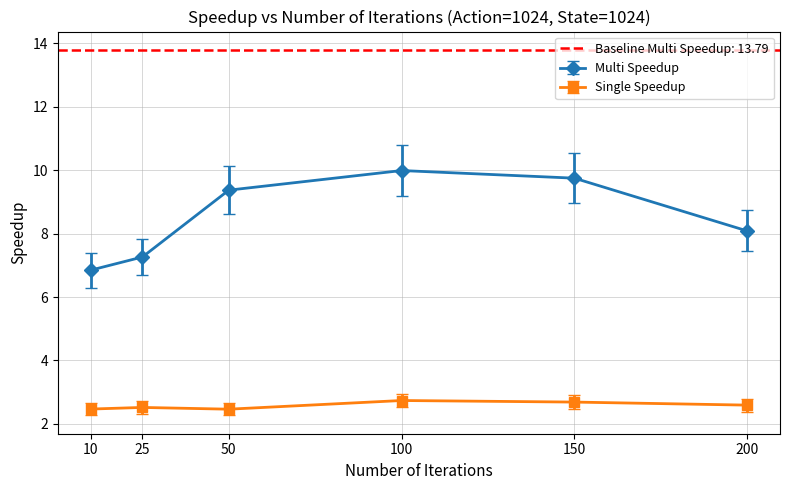

How many lines are shown in the chart?

2